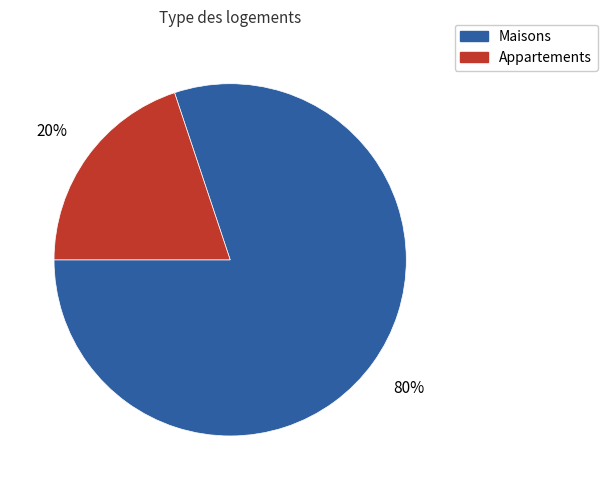

Combined, do Appartements and Maisons account for over 50%?

Yes